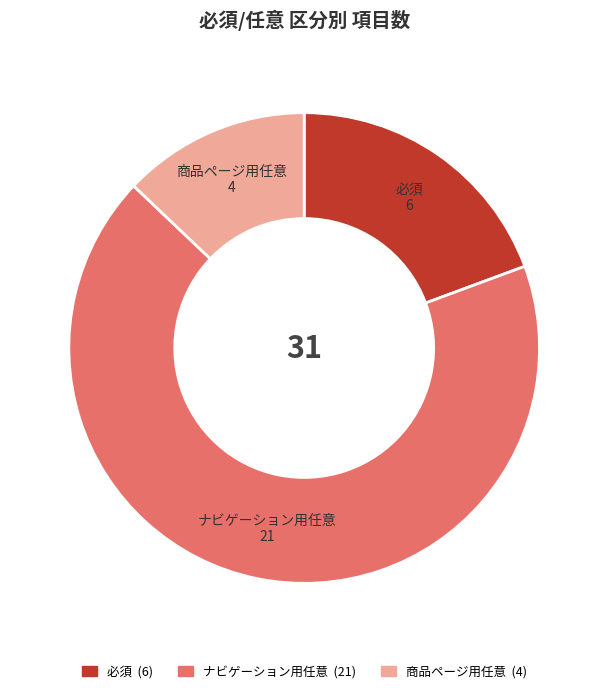

Does any single category account for the majority?

Yes